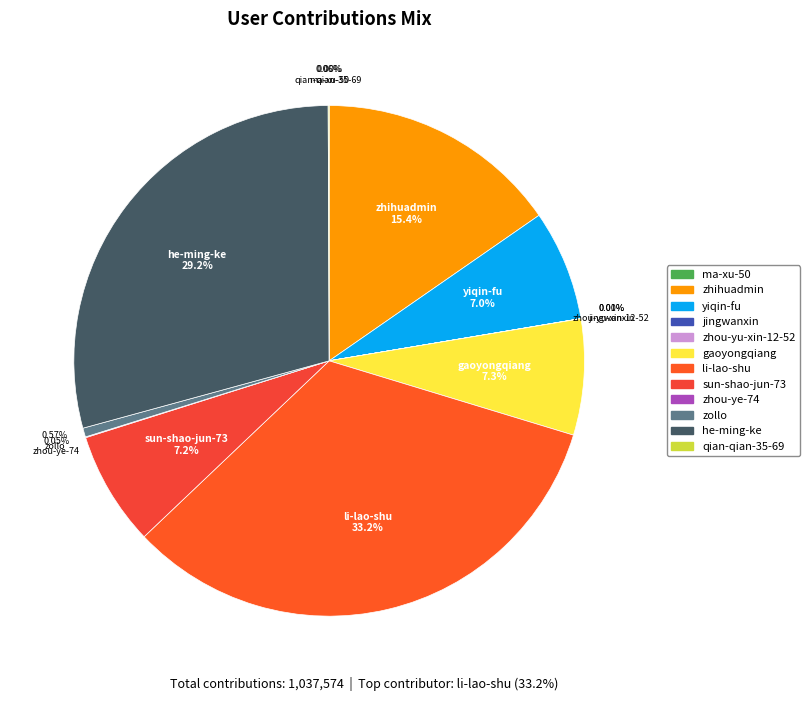

How many segments does this pie chart have?

12